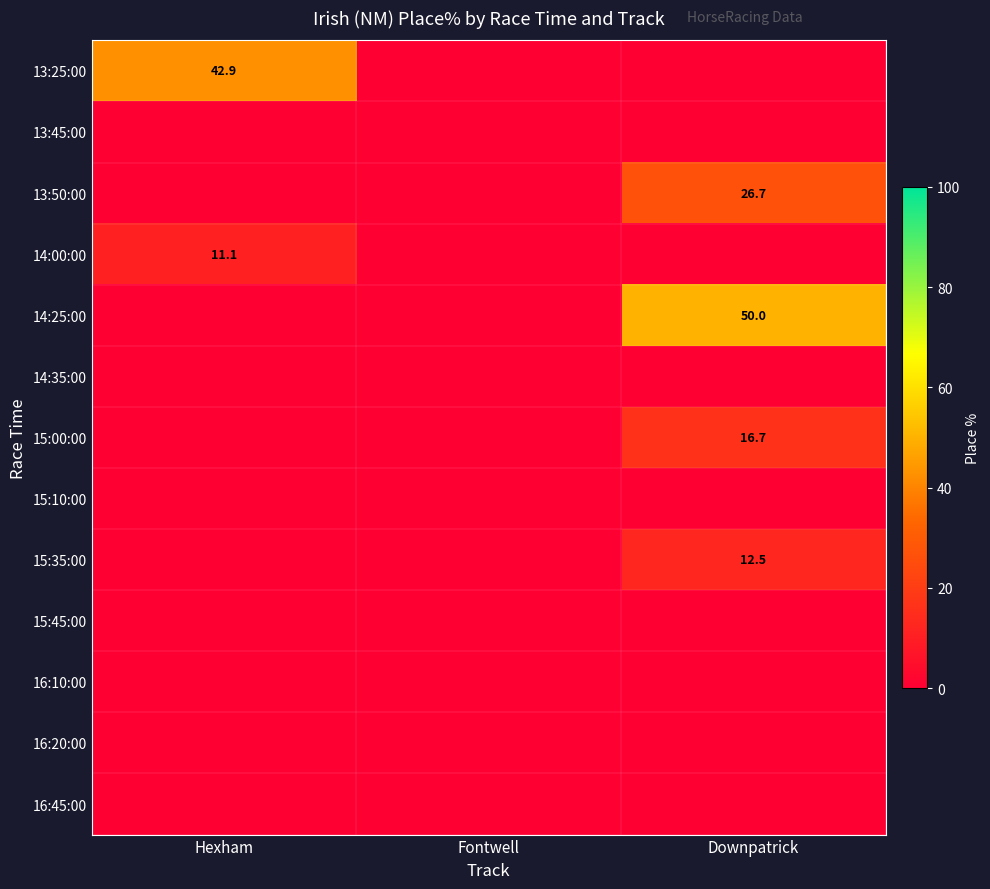

True or false: 15:00:00 has a value of 16.7 at Downpatrick.

True